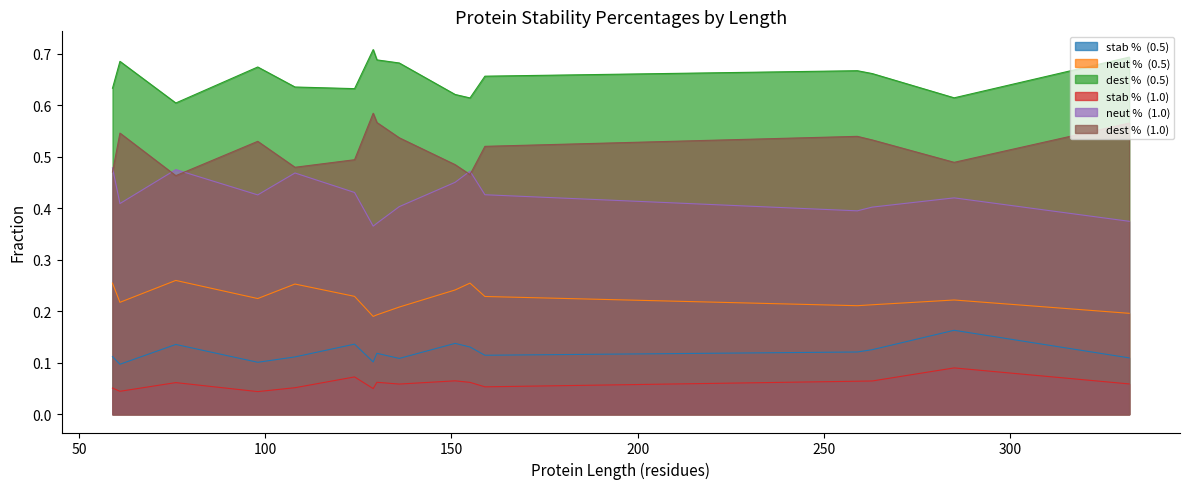

How many series are shown in this chart?

6